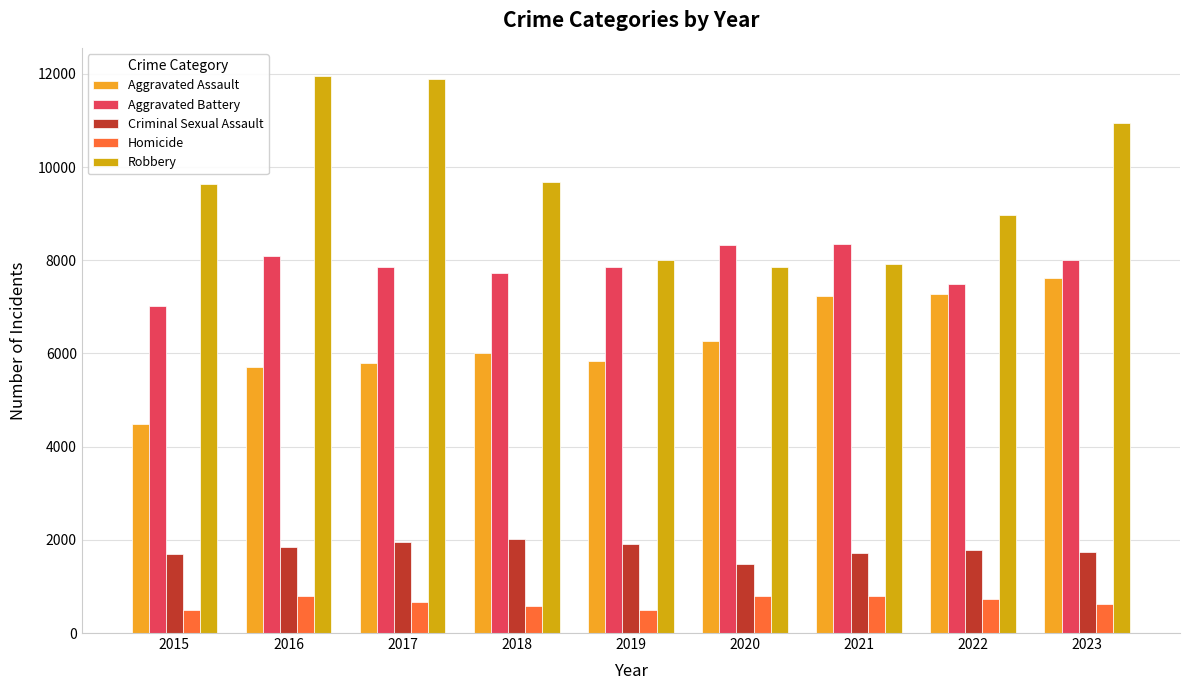

What is the sum of the Aggravated Assault values at 2016 and 2015?

10192